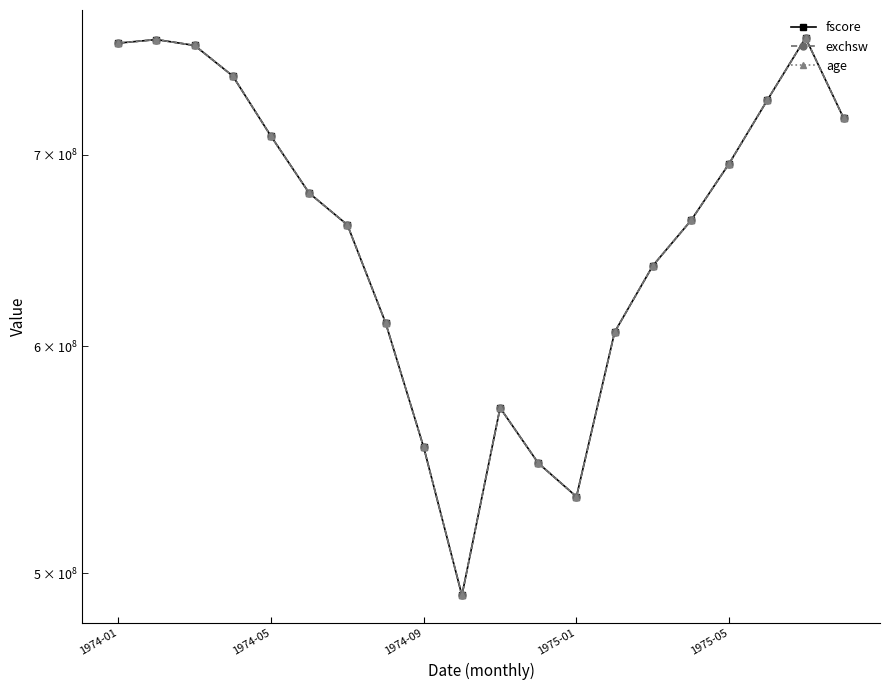

How many data points in fscore are less than 678797562?

10